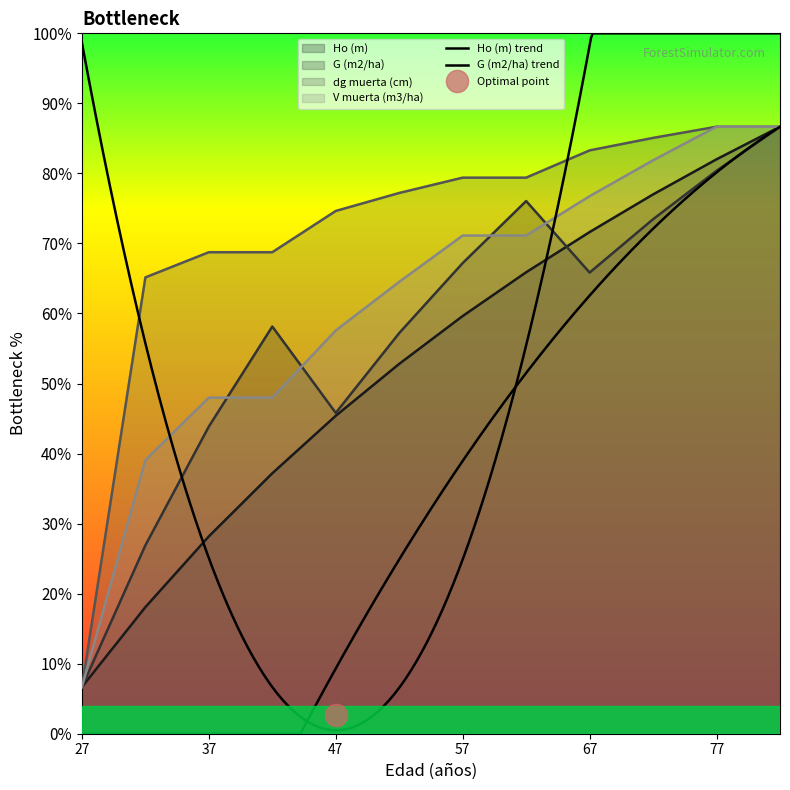

The value of V muerta (m3/ha) at 57 is 17.4. True or false?

False